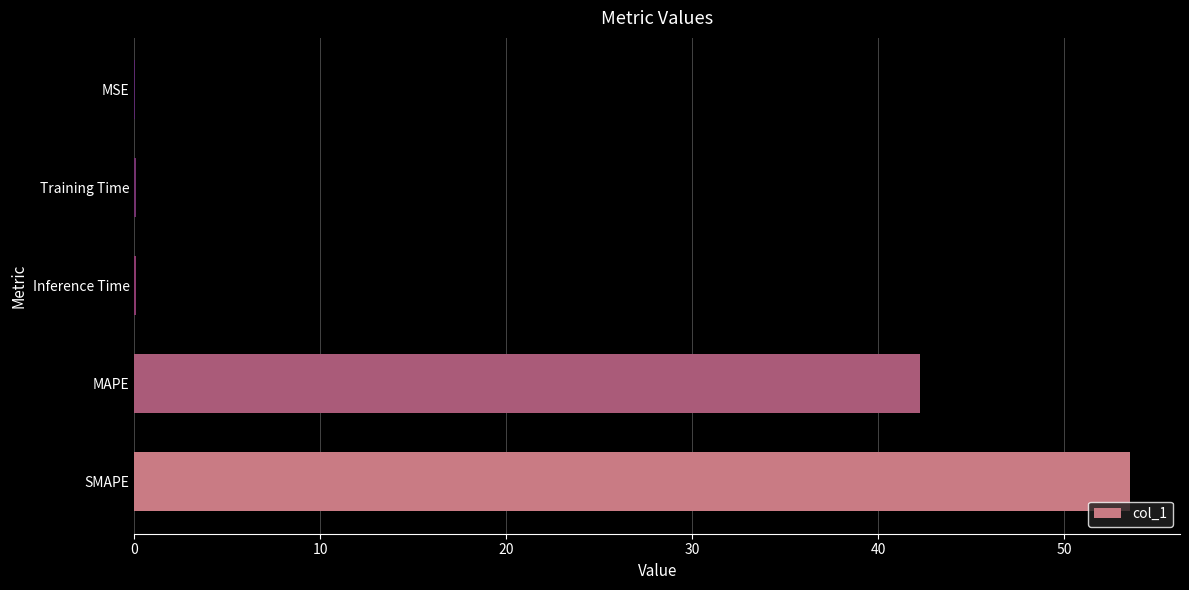

Reading bottom to top, transcribe all the data shown in this chart.

SMAPE=53.5	MAPE=42.2	Inference Time=0.1	Training Time=0.1	MSE=0.1